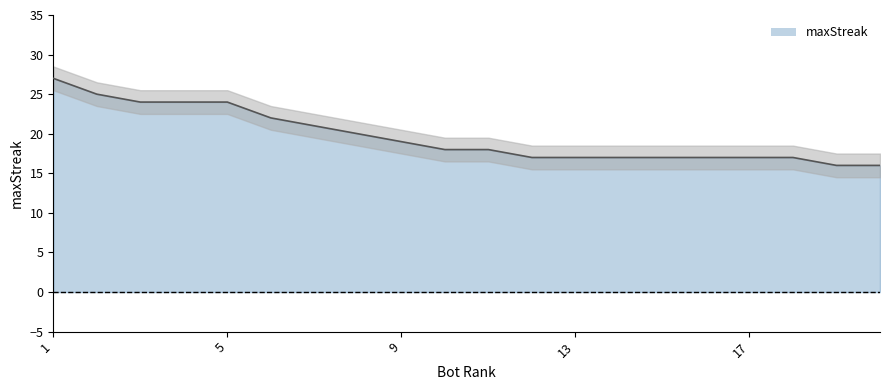

True or false: the data has more than 1 interior local peaks.

False